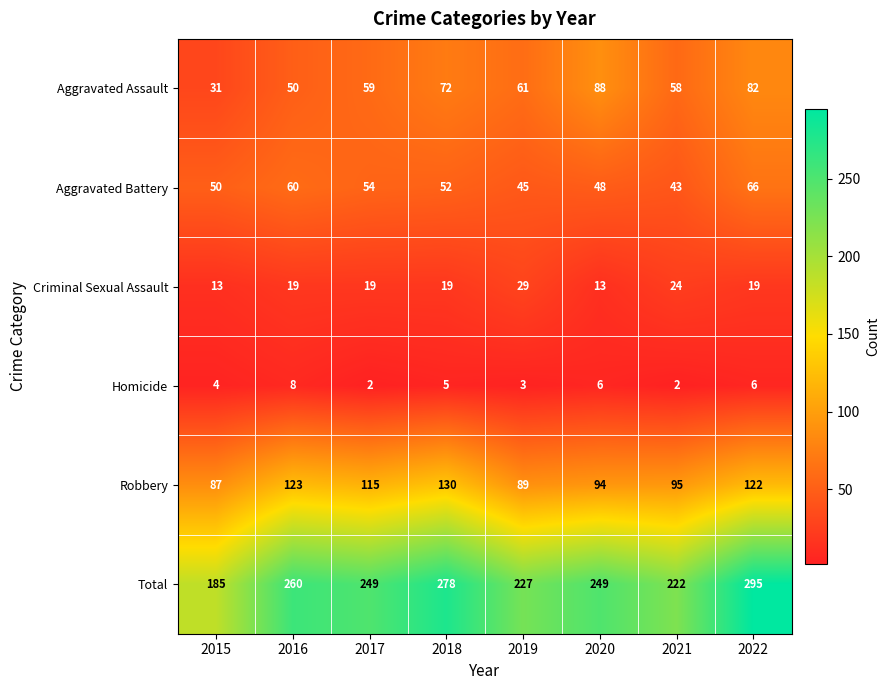

What is the approximate value of Robbery at 2017?

115